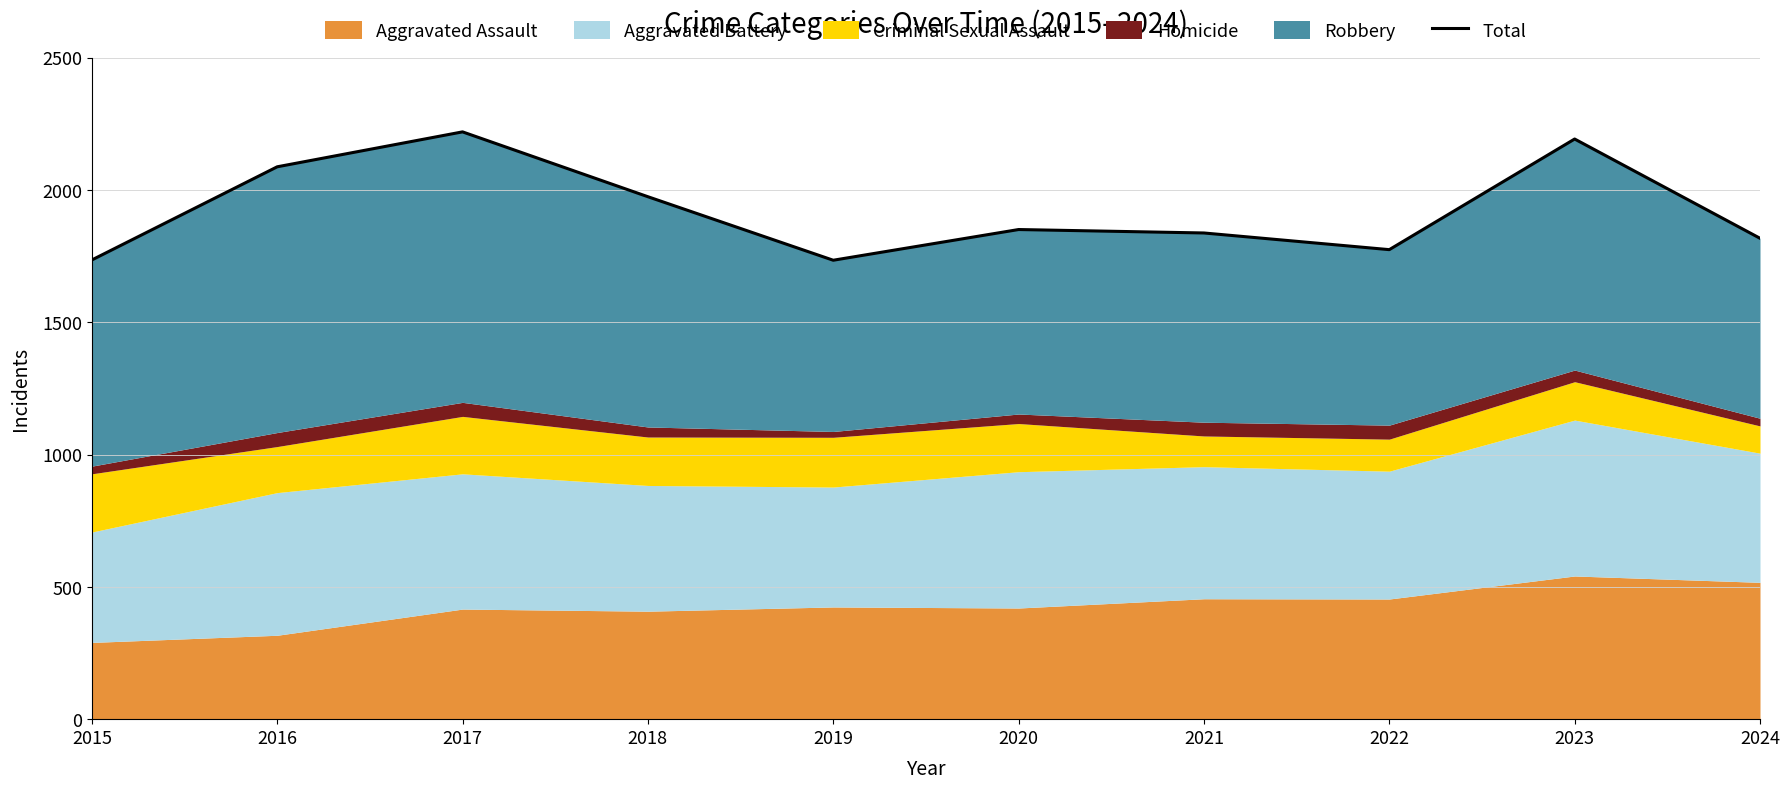

Reading left to right, list all the values displayed in this chart.

1735	2087	2219	1974	1734	1850	1837	1774	2192	1817